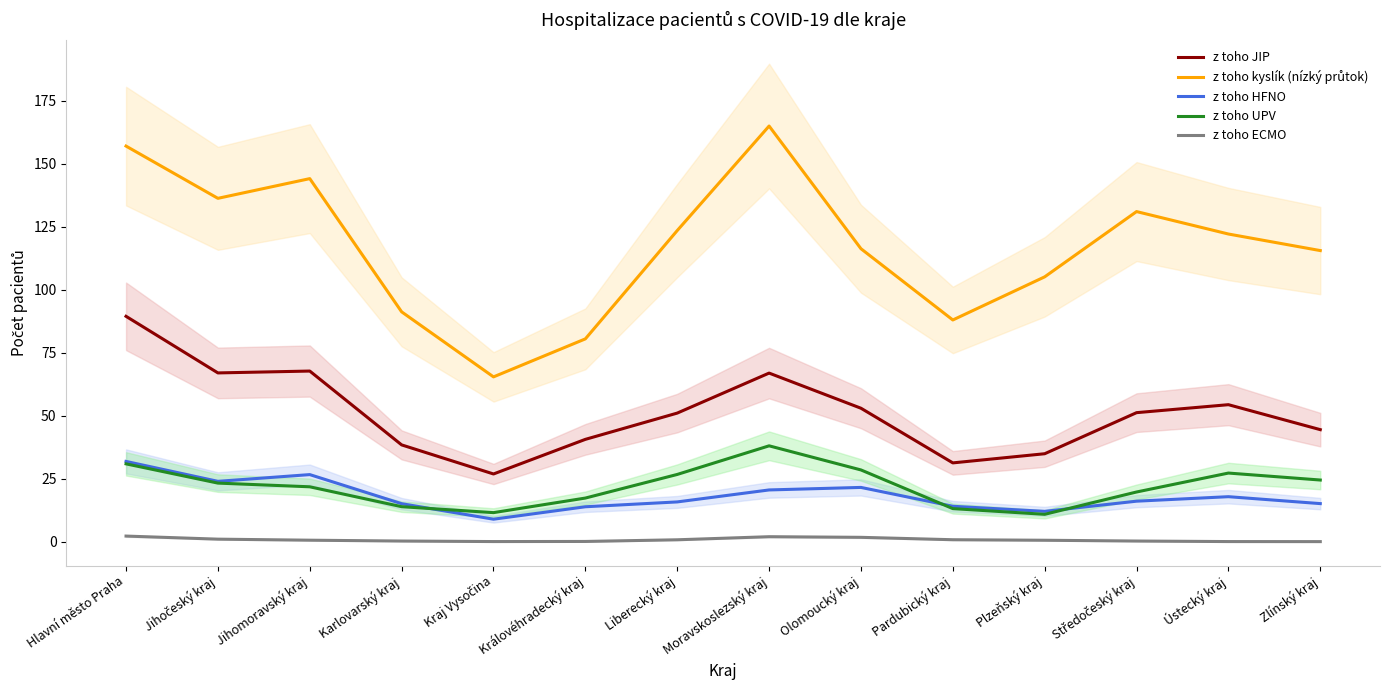

Reading left to right, what are all the values shown in this chart?

z toho JIP: Hlavní město Praha=89.4	Jihočeský kraj=67.0	Jihomoravský kraj=67.7	Karlovarský kraj=38.4	Kraj Vysočina=26.9	Královéhradecký kraj=40.6	Liberecký kraj=51.0	Moravskoslezský kraj=66.9	Olomoucký kraj=53.0	Pardubický kraj=31.3	Plzeňský kraj=34.9	Středočeský kraj=51.2	Ústecký kraj=54.4	Zlínský kraj=44.4
z toho kyslík (nízký průtok): Hlavní město Praha=157.0	Jihočeský kraj=136.3	Jihomoravský kraj=144.1	Karlovarský kraj=91.2	Kraj Vysočina=65.4	Královéhradecký kraj=80.5	Liberecký kraj=123.5	Moravskoslezský kraj=165.0	Olomoucký kraj=116.3	Pardubický kraj=88.0	Plzeňský kraj=105.1	Středočeský kraj=131.0	Ústecký kraj=122.1	Zlínský kraj=115.5
z toho HFNO: Hlavní město Praha=31.8	Jihočeský kraj=23.9	Jihomoravský kraj=26.6	Karlovarský kraj=15.1	Kraj Vysočina=8.9	Královéhradecký kraj=13.8	Liberecký kraj=15.8	Moravskoslezský kraj=20.5	Olomoucký kraj=21.5	Pardubický kraj=14.0	Plzeňský kraj=12.0	Středočeský kraj=16.1	Ústecký kraj=17.8	Zlínský kraj=15.1
z toho UPV: Hlavní město Praha=30.9	Jihočeský kraj=23.2	Jihomoravský kraj=21.8	Karlovarský kraj=13.9	Kraj Vysočina=11.5	Královéhradecký kraj=17.3	Liberecký kraj=26.7	Moravskoslezský kraj=38.0	Olomoucký kraj=28.5	Pardubický kraj=13.1	Plzeňský kraj=10.8	Středočeský kraj=19.7	Ústecký kraj=27.2	Zlínský kraj=24.5
z toho ECMO: Hlavní město Praha=2.2	Jihočeský kraj=1.0	Jihomoravský kraj=0.6	Karlovarský kraj=0.2	Kraj Vysočina=0.0	Královéhradecký kraj=0.1	Liberecký kraj=0.7	Moravskoslezský kraj=2.0	Olomoucký kraj=1.7	Pardubický kraj=0.8	Plzeňský kraj=0.5	Středočeský kraj=0.2	Ústecký kraj=0.0	Zlínský kraj=0.0